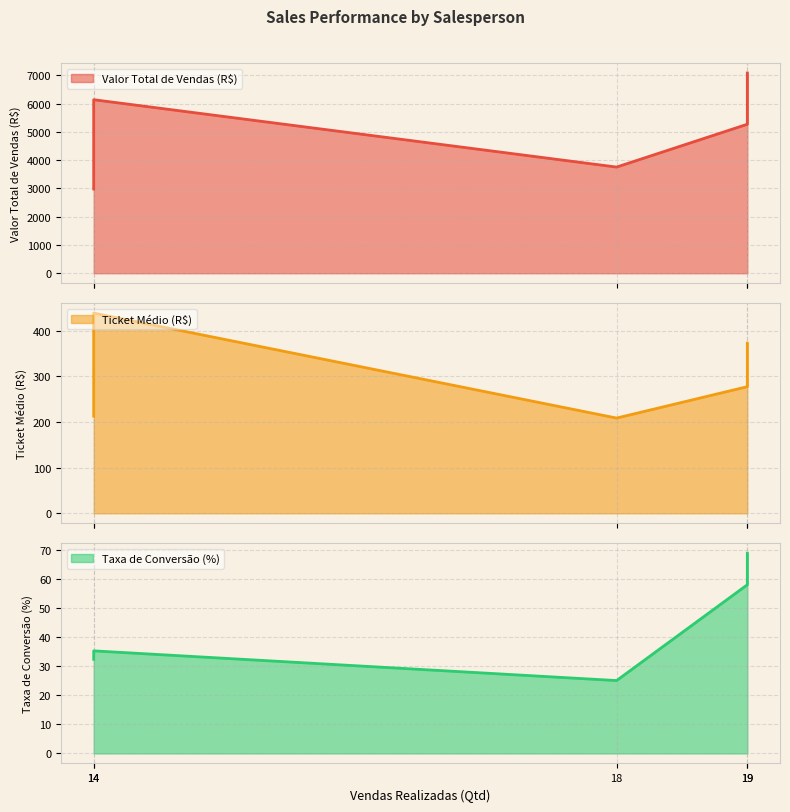

What is the minimum value shown in the chart?

25.1